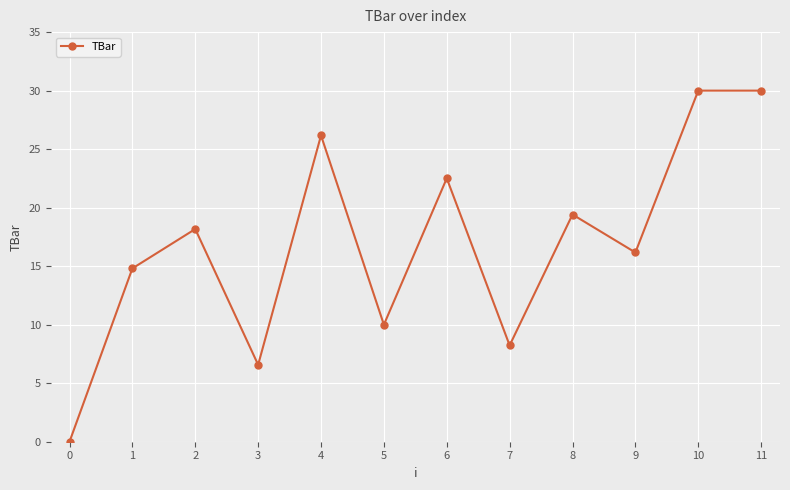

Which has a higher value, 6 or 11?

11